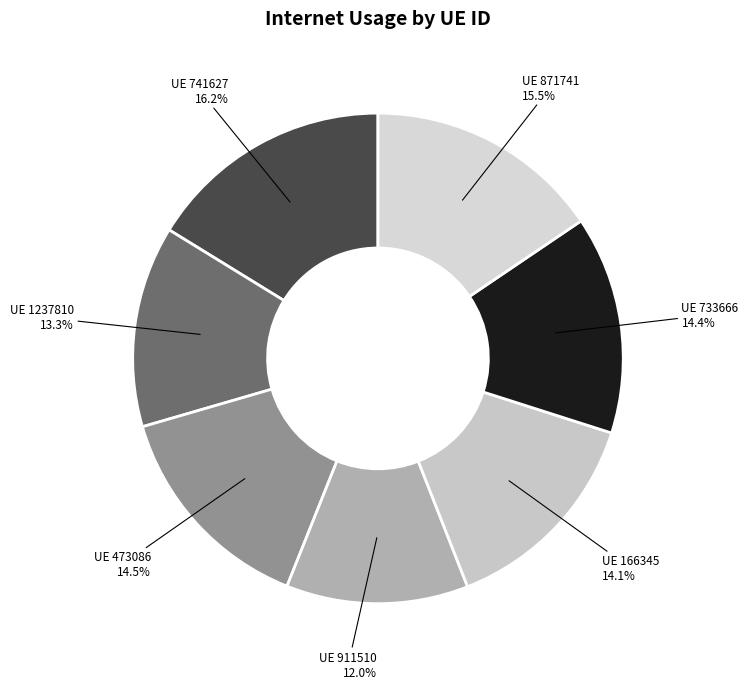

What is the smallest slice in the pie chart?

UE 911510